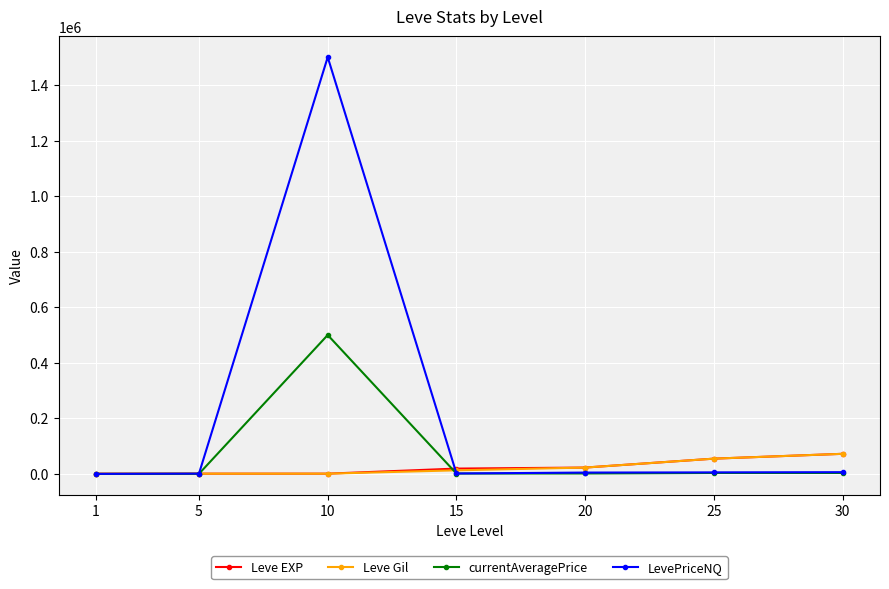

What is the highest value of the LevePriceNQ series?

1500052.5